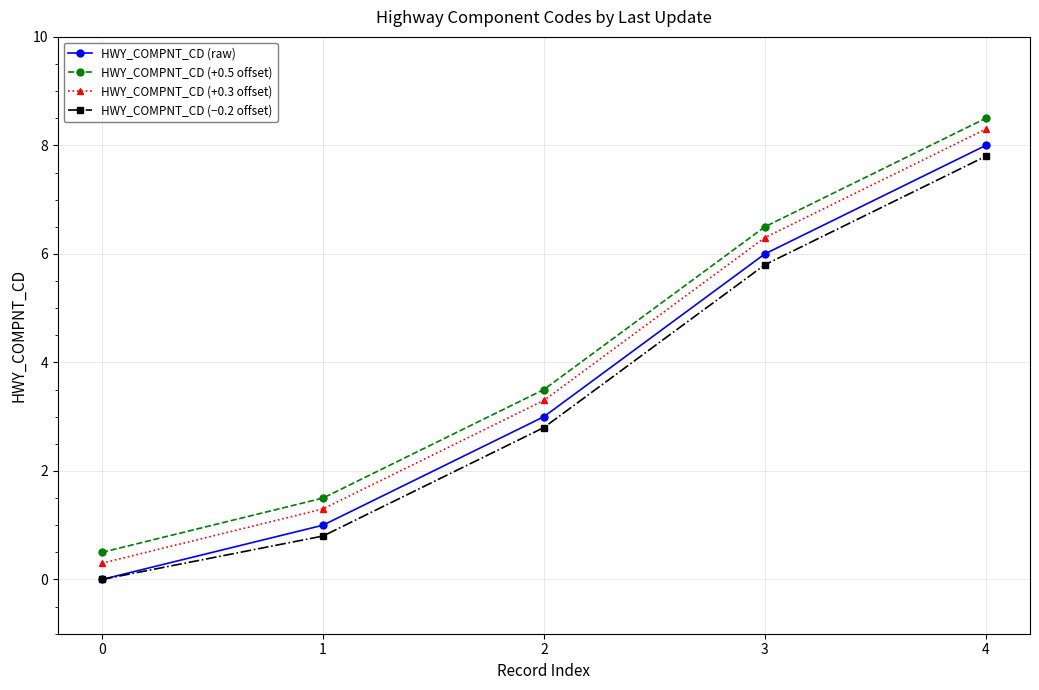

Reading left to right, what are all the values shown in this chart?

HWY_COMPNT_CD (raw): 0=0.0	1=1.0	2=3.0	3=6.0	4=8.0
HWY_COMPNT_CD (+0.5 offset): 0=0.5	1=1.5	2=3.5	3=6.5	4=8.5
HWY_COMPNT_CD (+0.3 offset): 0=0.3	1=1.3	2=3.3	3=6.3	4=8.3
HWY_COMPNT_CD (−0.2 offset): 0=0.0	1=0.8	2=2.8	3=5.8	4=7.8